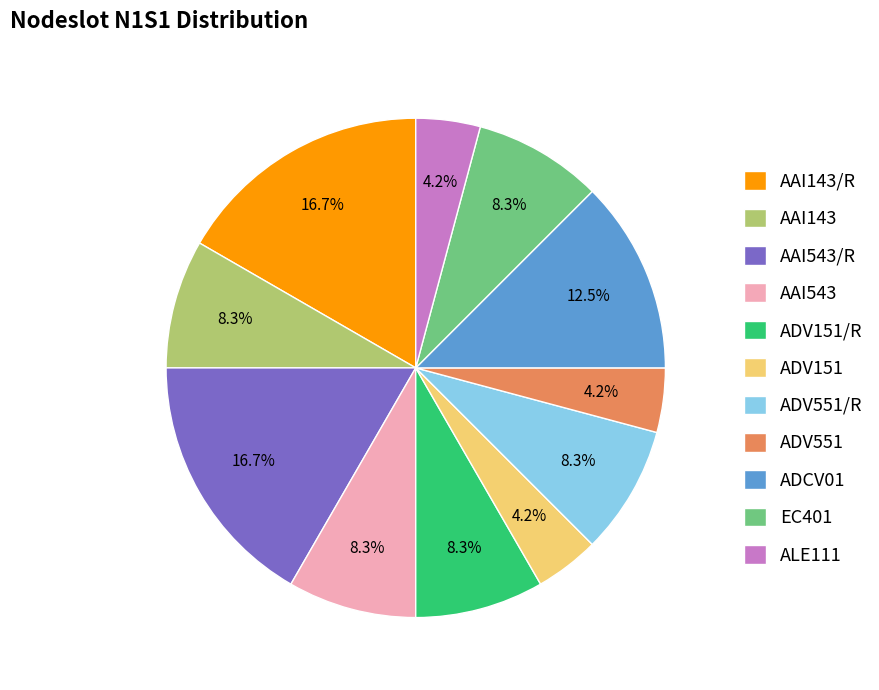

Does any single category account for the majority?

No